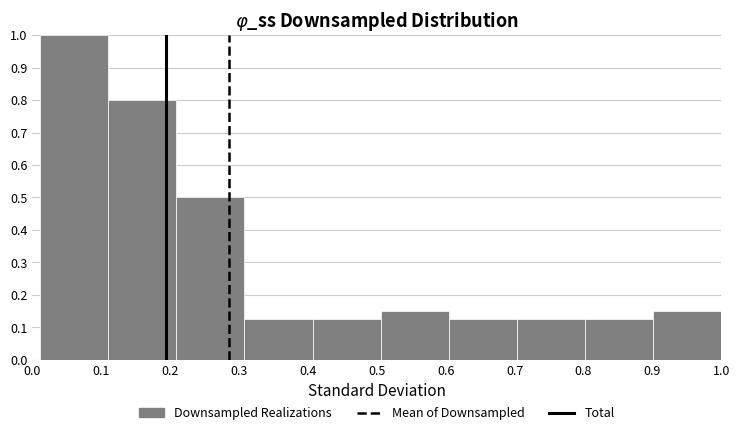

Over which range of the x-axis is the bar tallest?

0.01 to 0.11